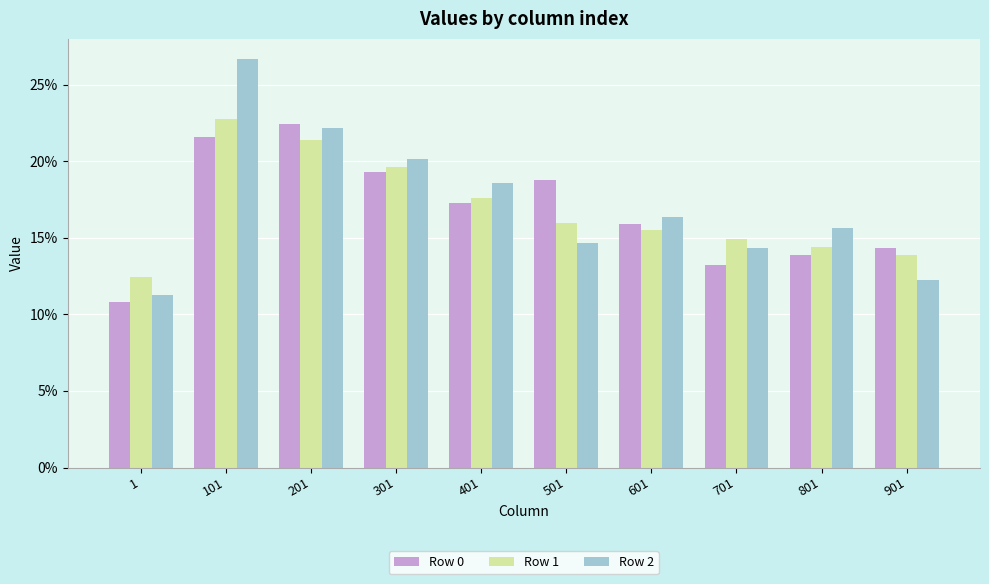

List the series in order of their peak value, lowest first.

Row 0, Row 1, Row 2